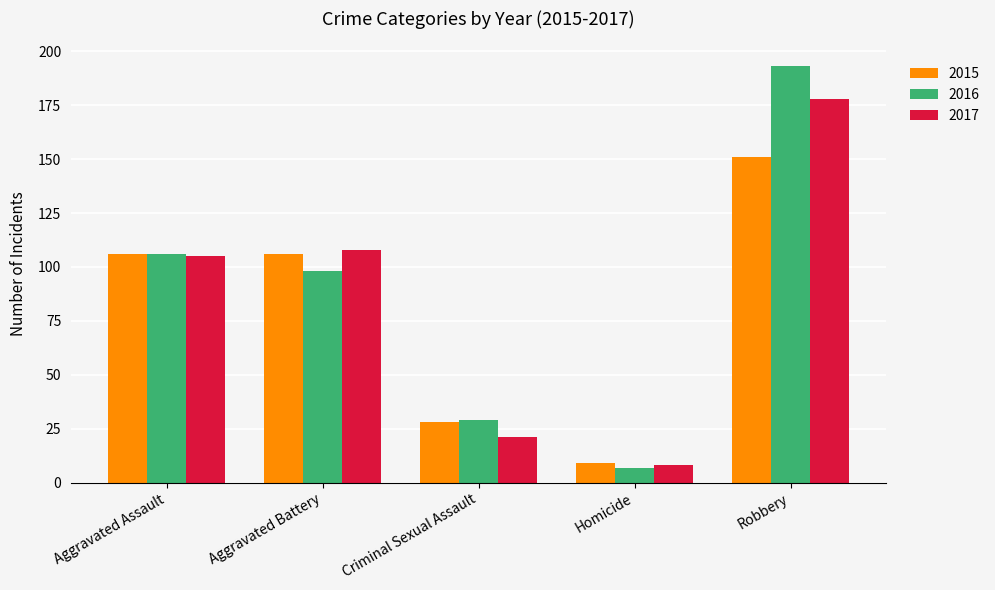

List the labels in order of 2017 value, largest first.

Robbery, Aggravated Battery, Aggravated Assault, Criminal Sexual Assault, Homicide